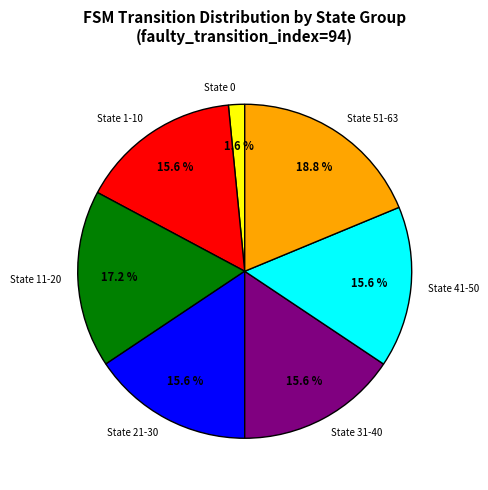

Is there a majority slice in this chart?

No